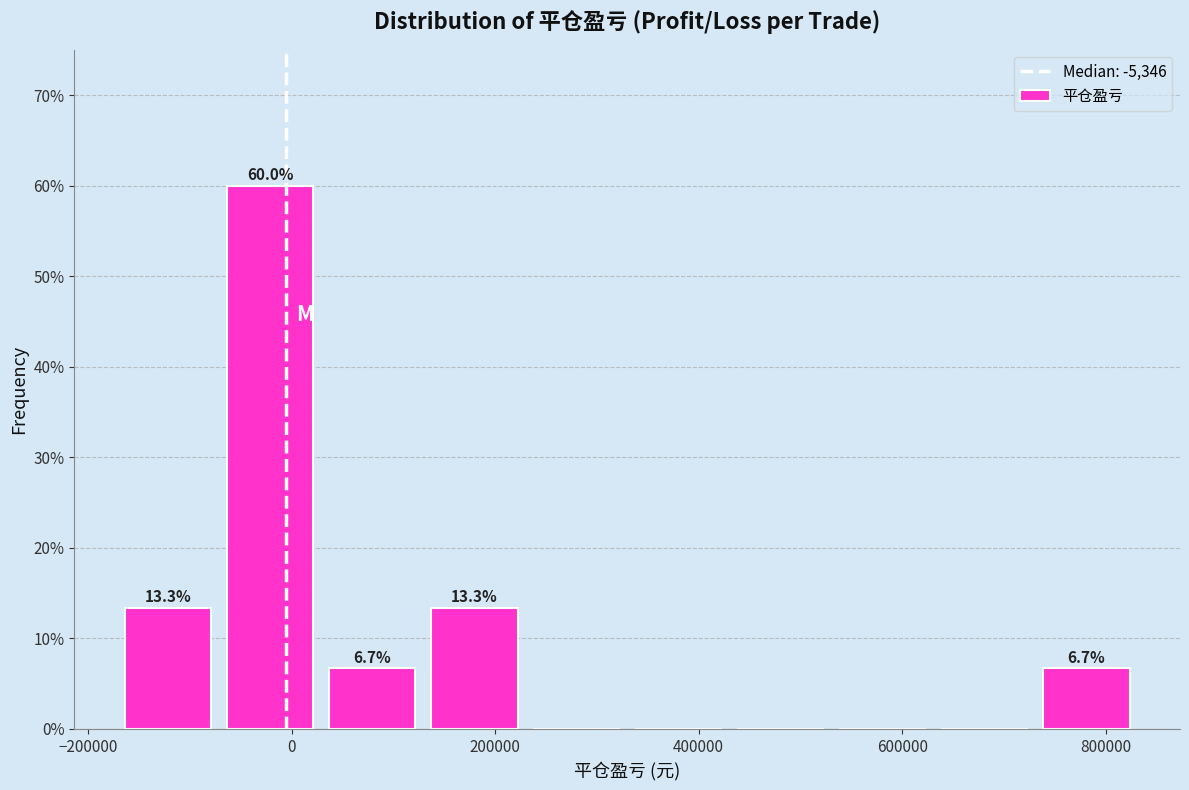

Which range on the x-axis has the tallest bar?

-80000 to 20000